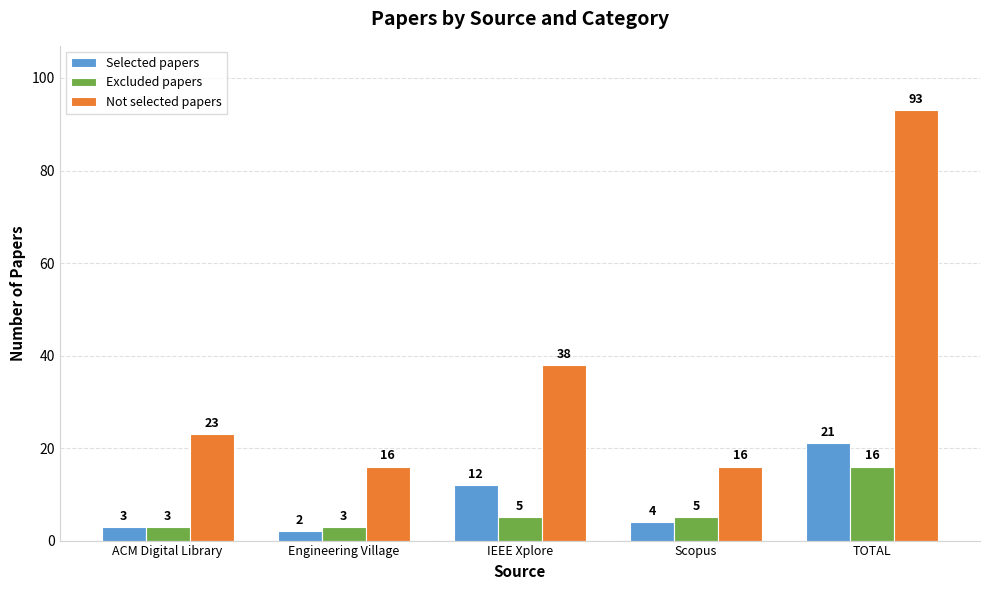

How many data points in Excluded papers are less than 5?

2